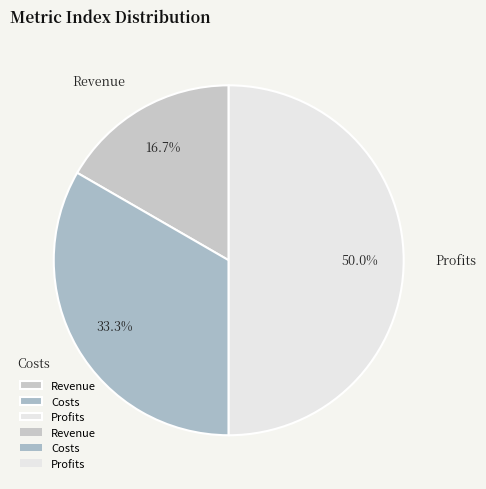

What is the ratio of the value at Revenue to the value at Costs?

0.5